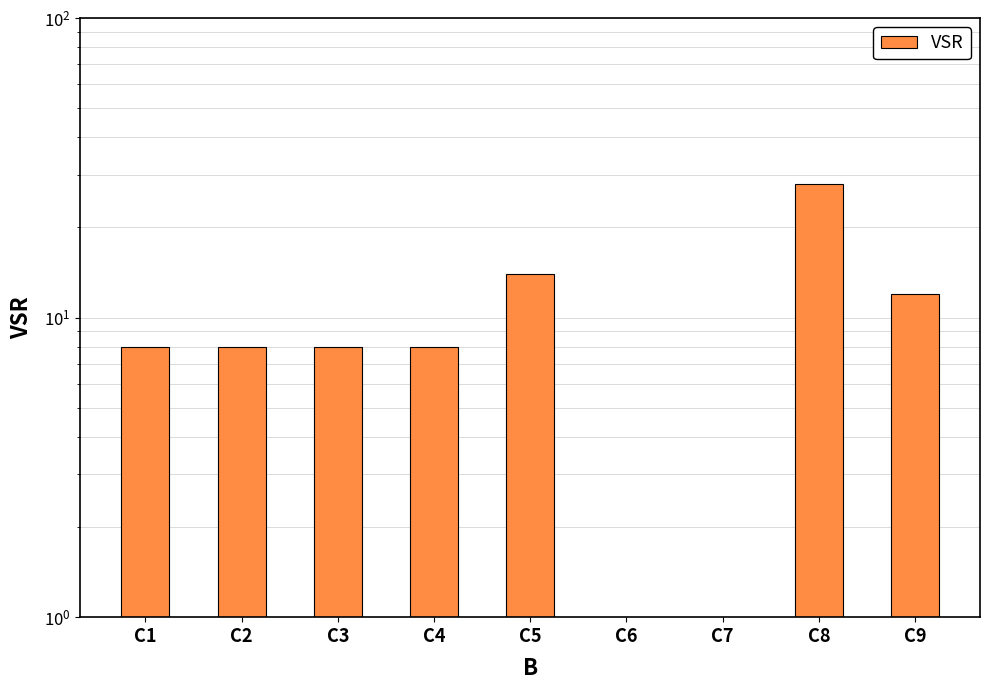

What is the difference between the second highest and second lowest values?

13.5